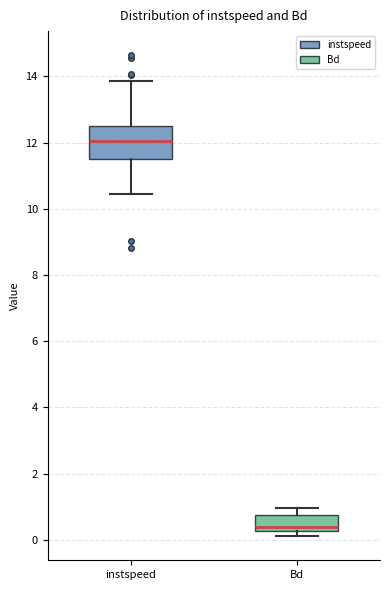

Where does the upper whisker of the box for Bd end on the y-axis? The values are not printed on the chart, so give them approximately, as read against the axis.

1.0